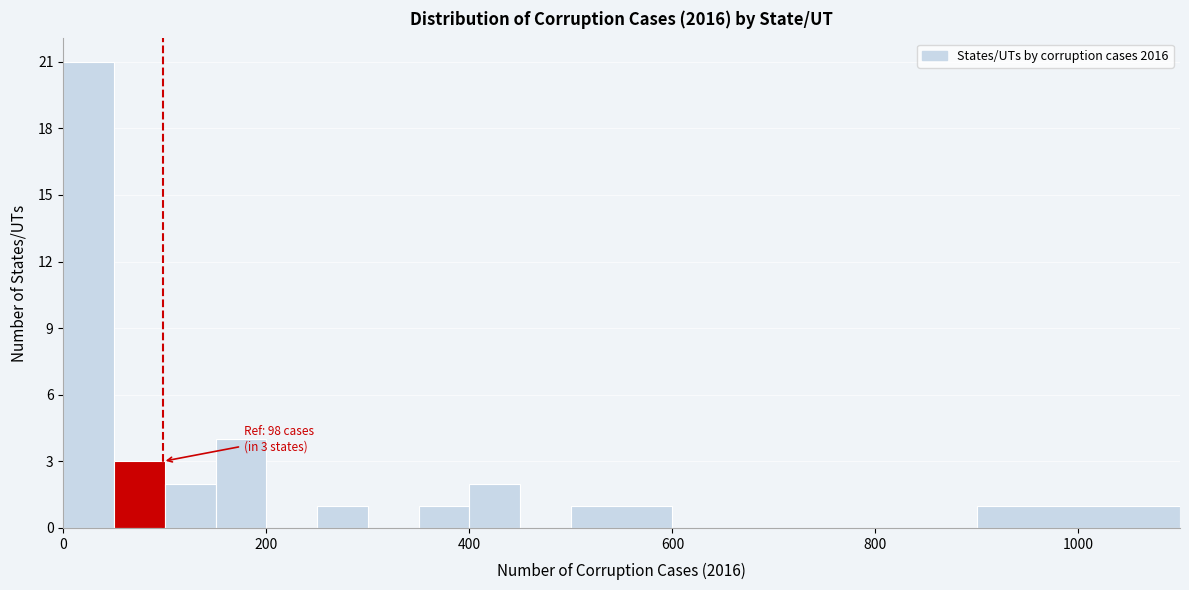

Around what value on the x-axis is the tallest bar? Give the approximate position of its centre, as read against the axis.

20